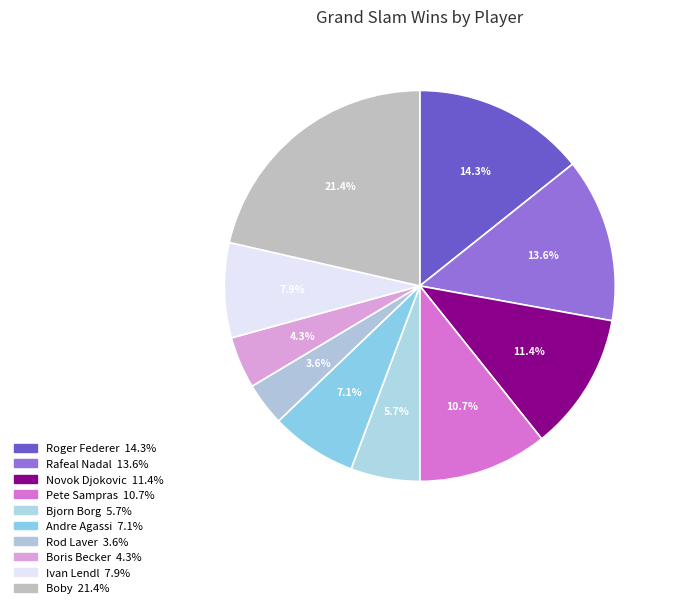

Rank the categories by value from highest to lowest.

Boby, Roger Federer, Rafeal Nadal, Novok Djokovic, Pete Sampras, Ivan Lendl, Andre Agassi, Bjorn Borg, Boris Becker, Rod Laver